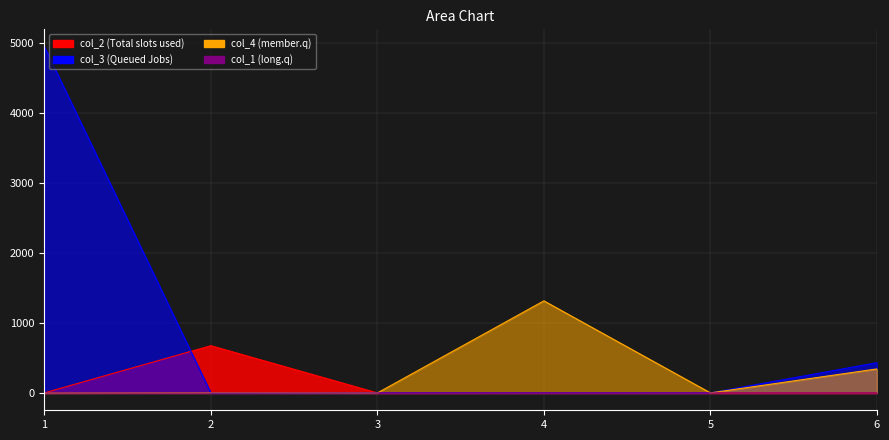

Is the value of col_2 at 2 greater than the value of col_3 at 3?

Yes